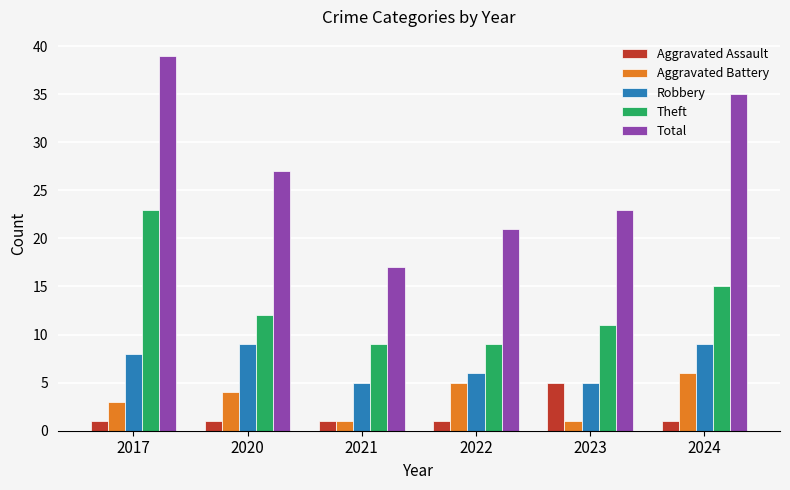

What is the sum of all Total values?

162